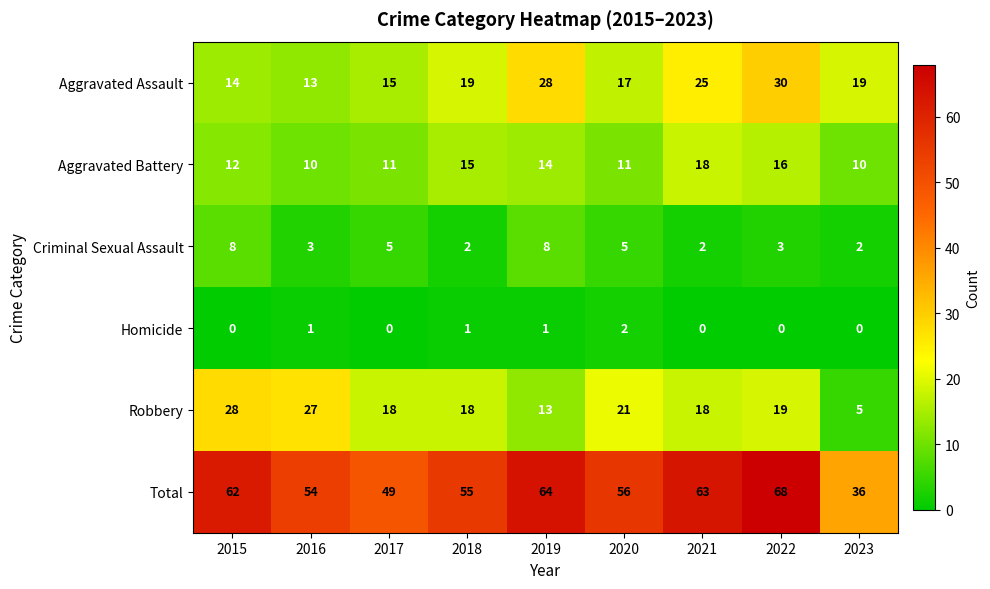

What is the average value of the Criminal Sexual Assault series?

4